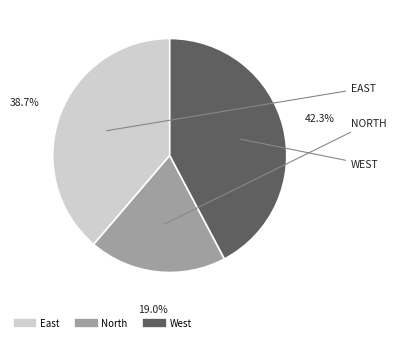

What is the largest slice in the pie chart?

West